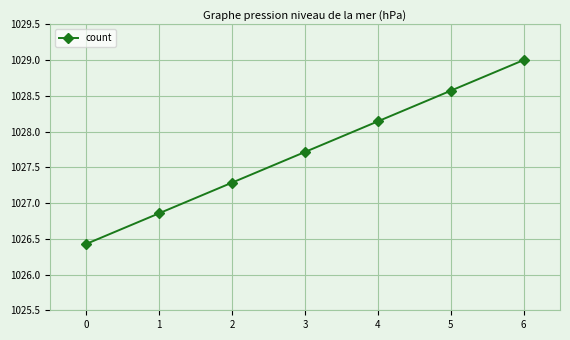

How many data points are less than 1027?

2